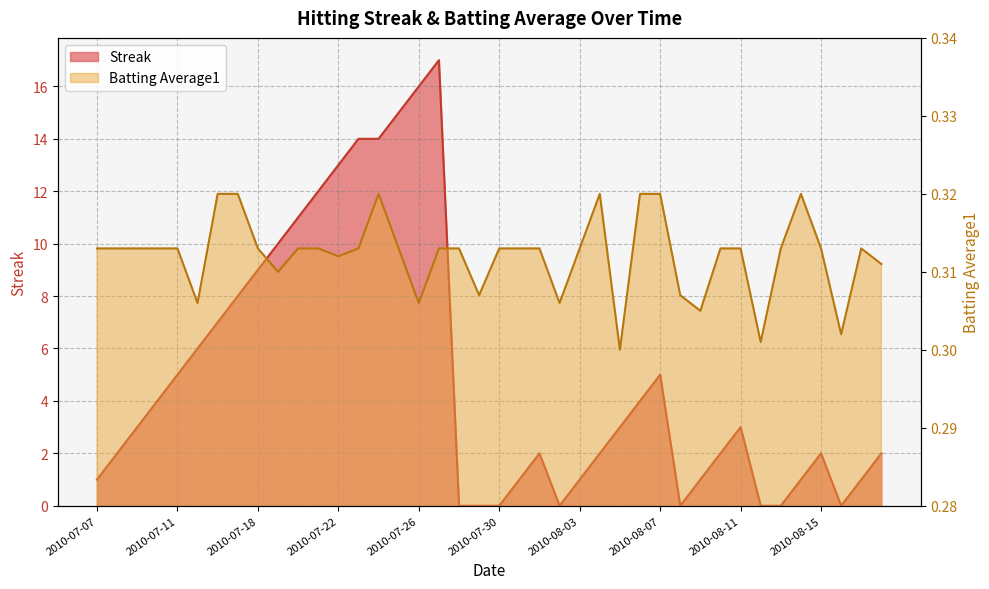

How many data points in Streak are less than 3?

20